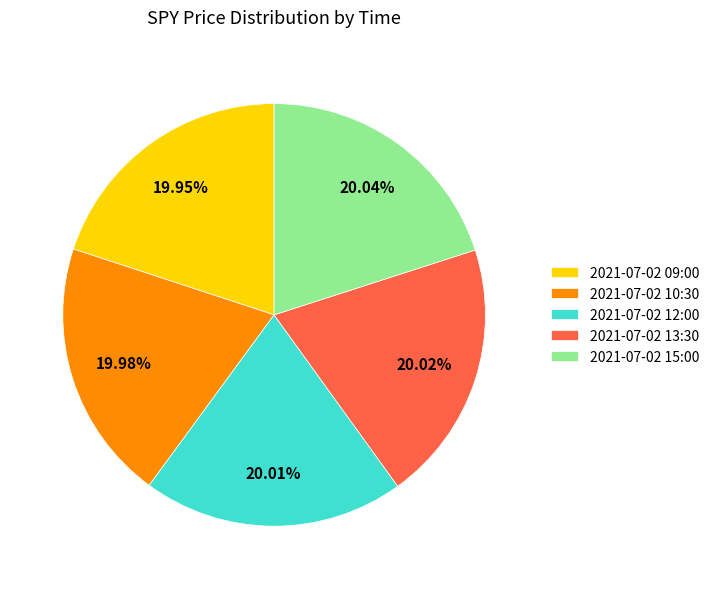

To the nearest percent, what is the average slice percentage?

20%